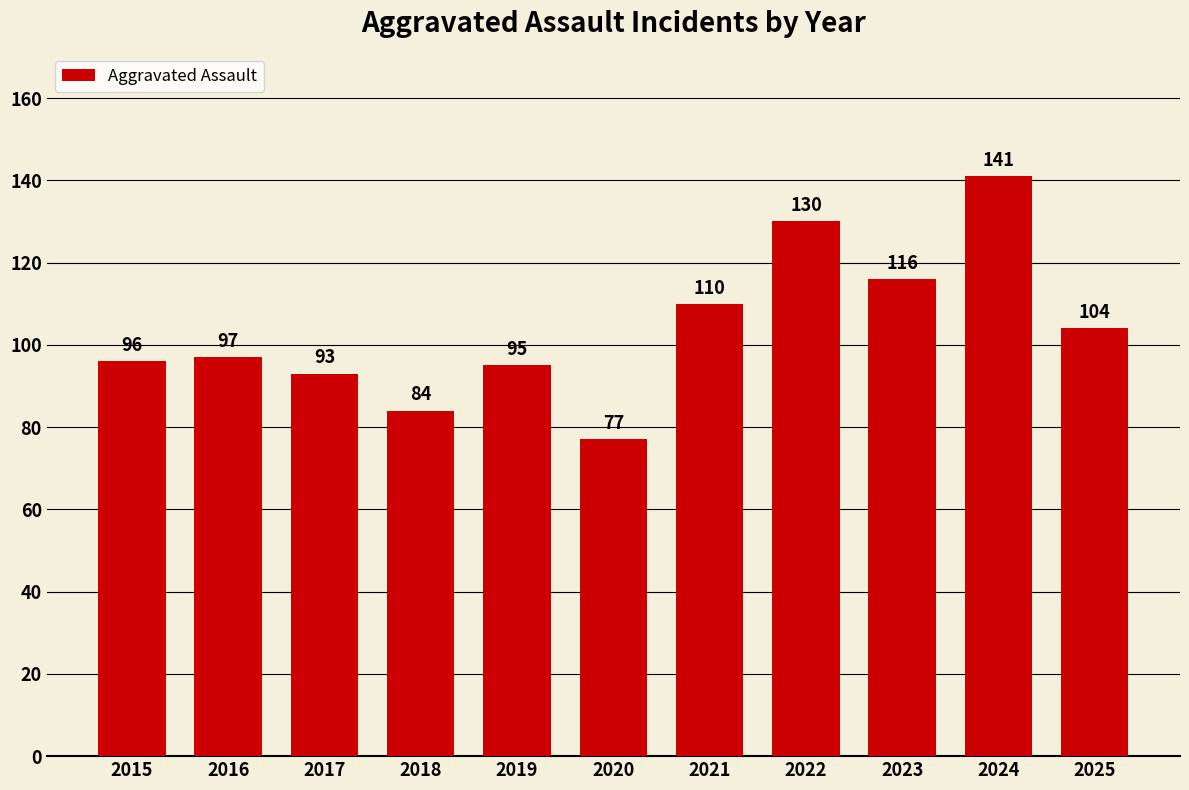

At which category does the chart reach its peak across all series?

2024